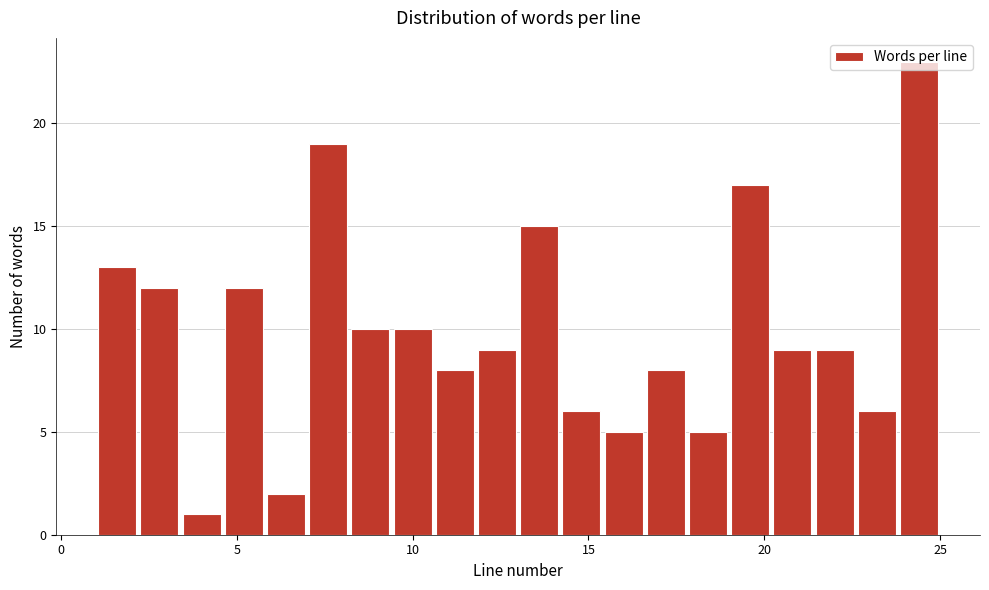

Read against the x-axis, roughly where is the centre of the tallest bar?

24.5